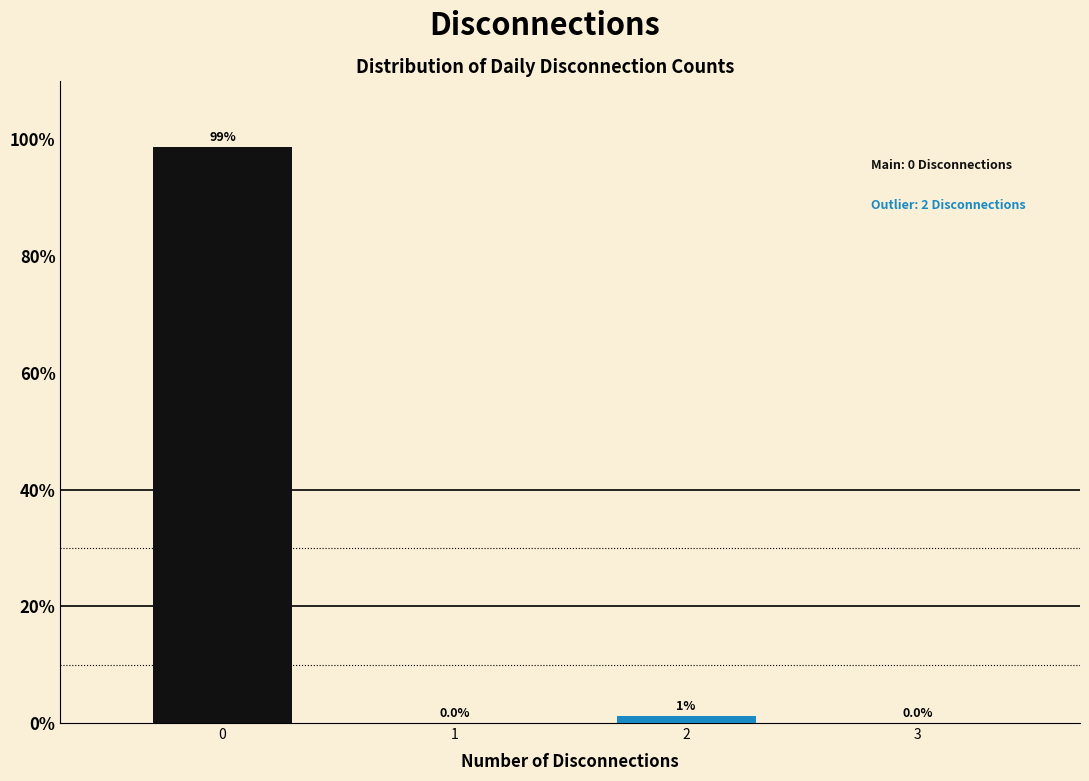

What is the sum of all values?

100.0